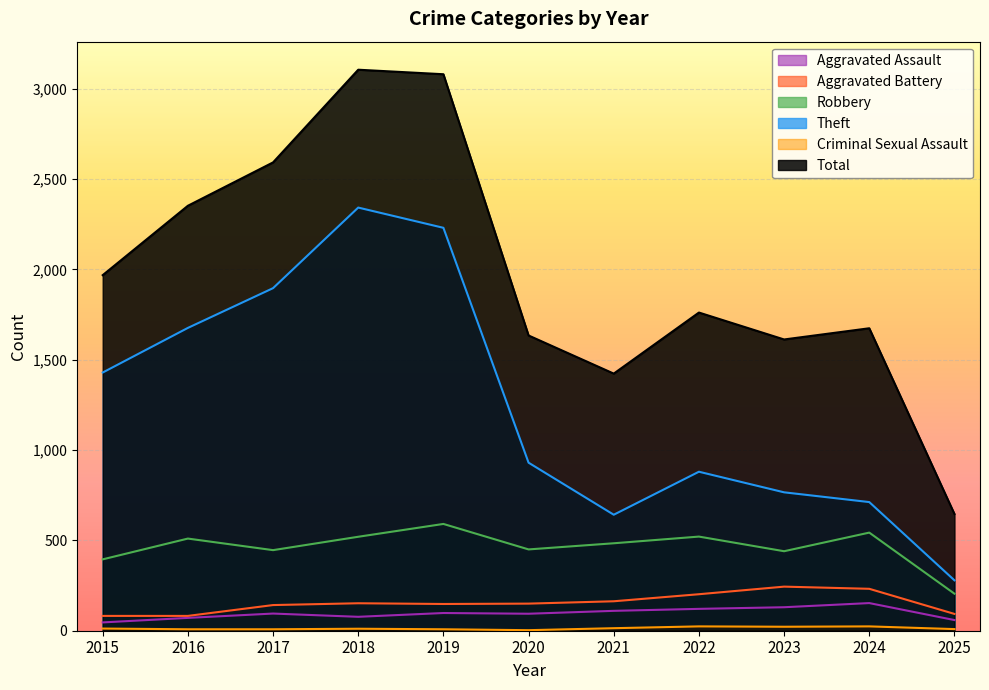

What is the minimum value for Criminal Sexual Assault?

3